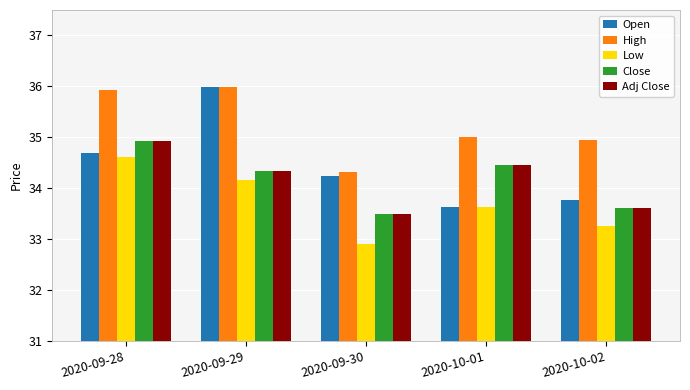

List the labels in order of Low value, largest first.

2020-09-28, 2020-09-29, 2020-10-01, 2020-10-02, 2020-09-30